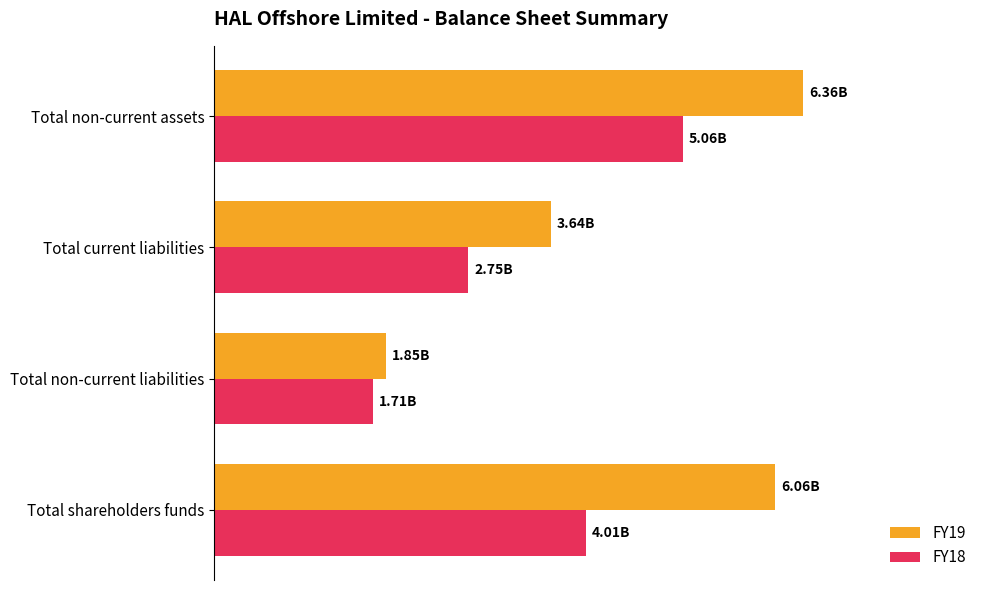

What are all the series names shown in the legend?

FY19, FY18